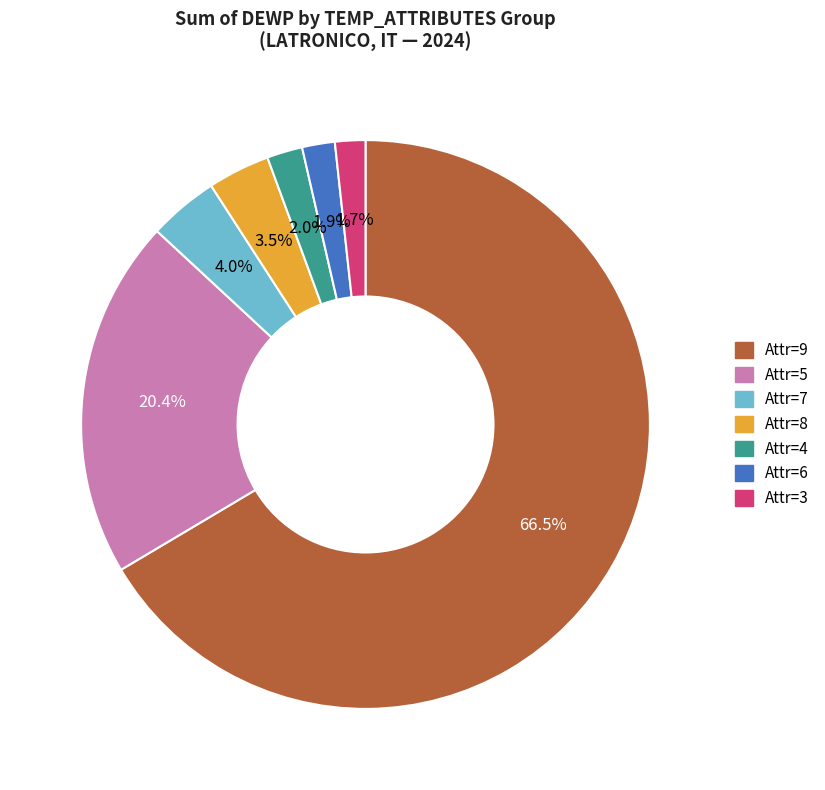

Does any single category account for the majority?

Yes